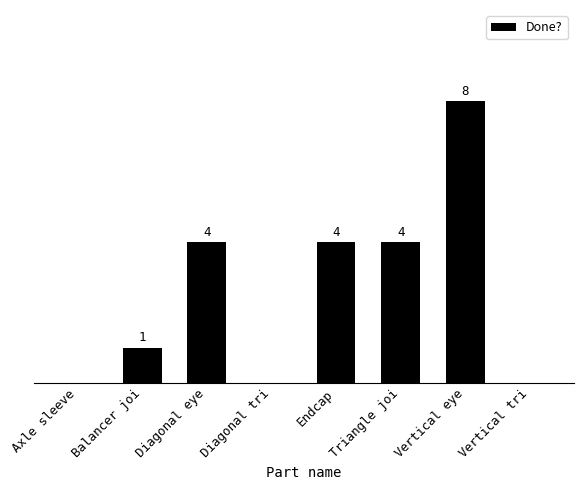

Which has a higher value, Triangle joi or Vertical eye?

Vertical eye